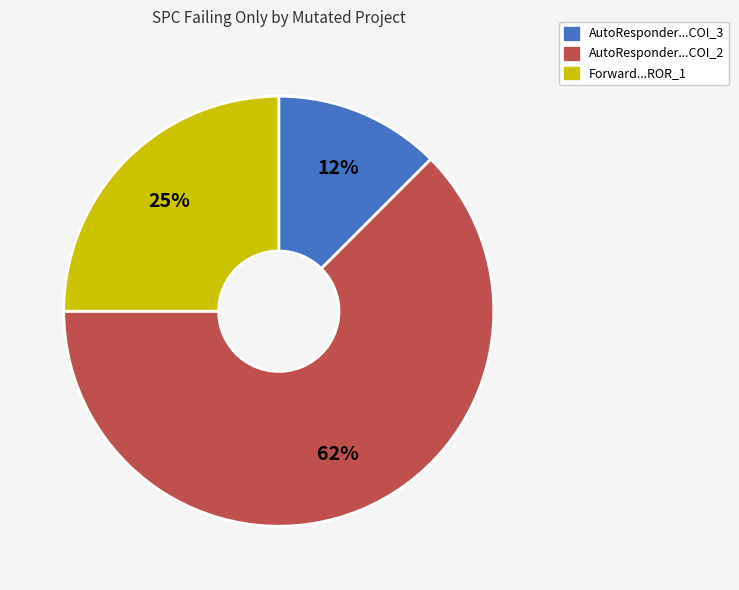

Does any single category account for the majority?

Yes